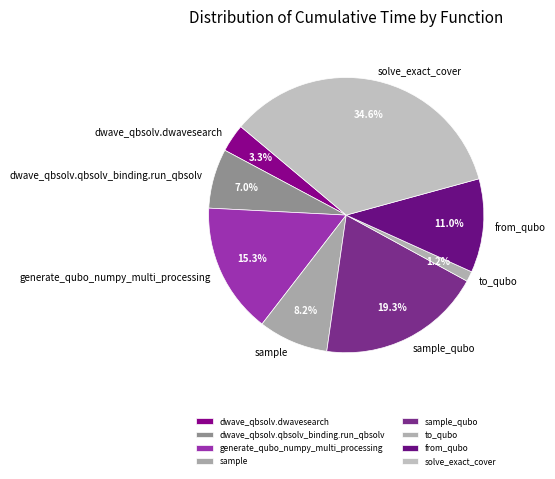

To the nearest percent, what portion does to_qubo represent?

1%